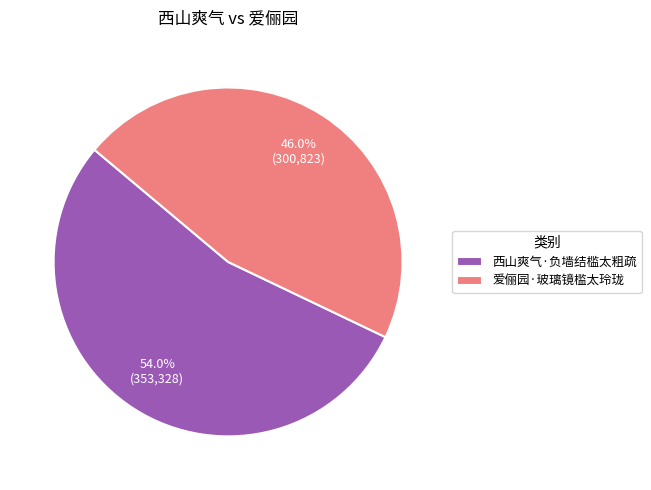

What percentage is the 爱俪园·玻璃镜槛太玲珑 slice, to the nearest percent?

46%